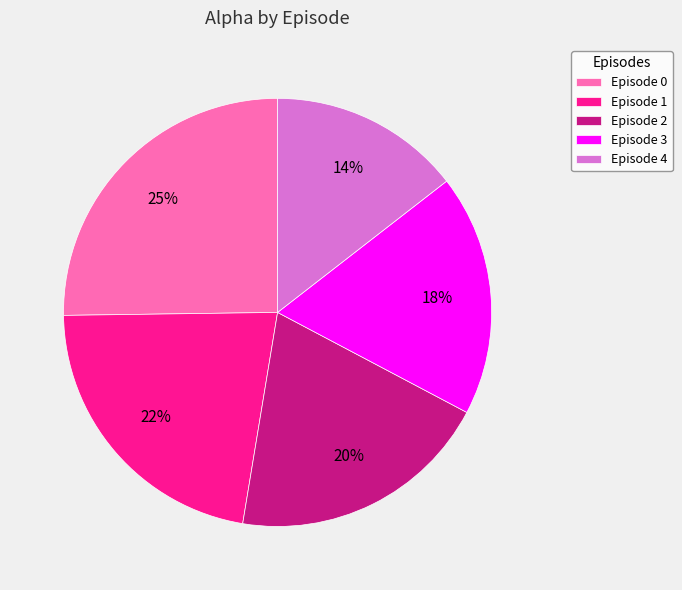

Rank the categories by value from lowest to highest.

Episode 4, Episode 3, Episode 2, Episode 1, Episode 0